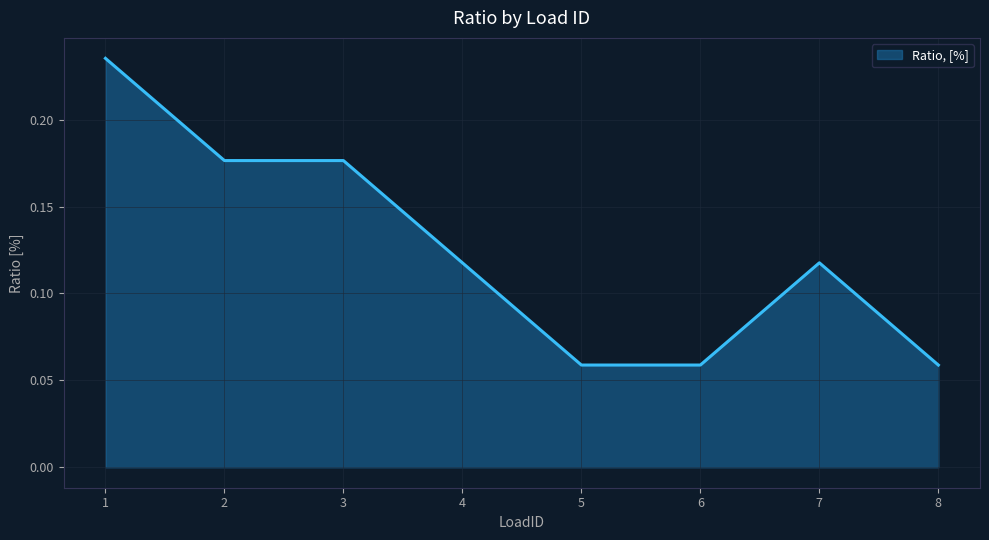

How many values are between 0 and 1?

8